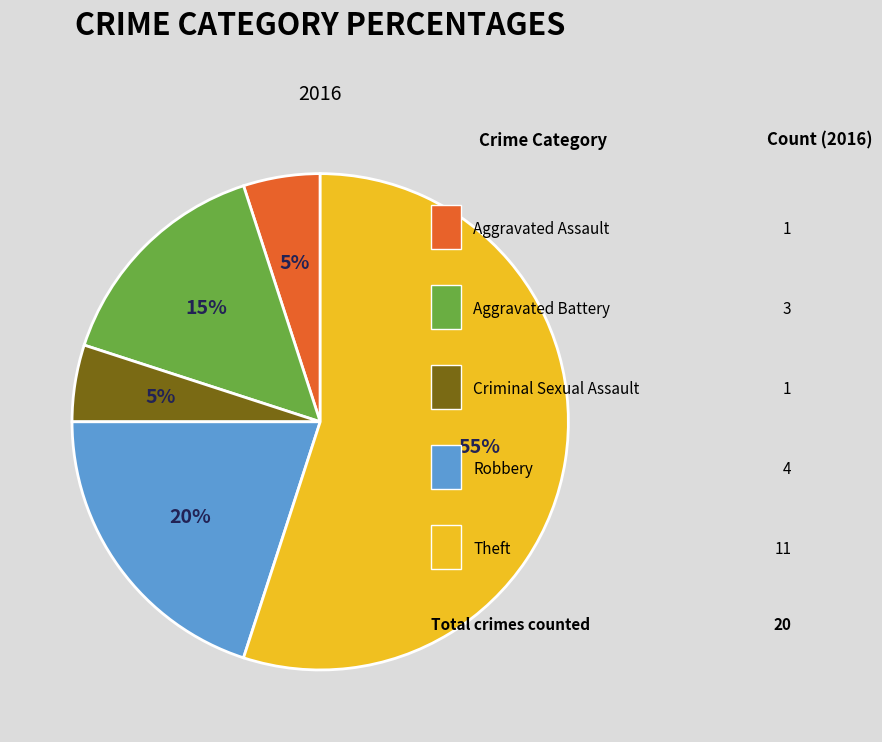

To the nearest percent, what is the average slice percentage?

20%